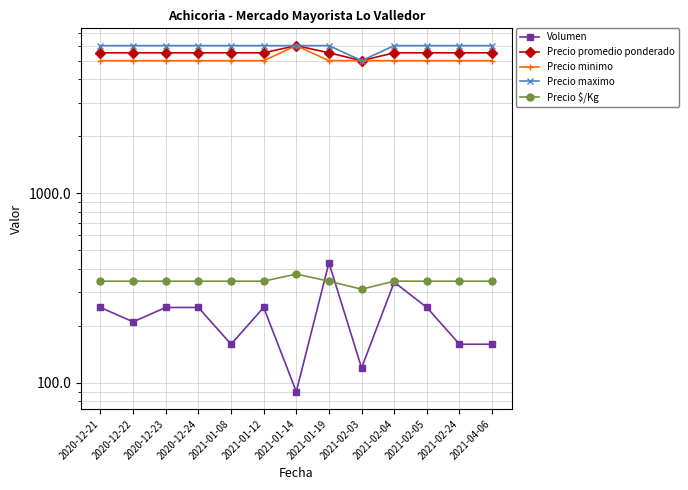

True or false: Precio maximo and Precio minimo cross at least once.

False